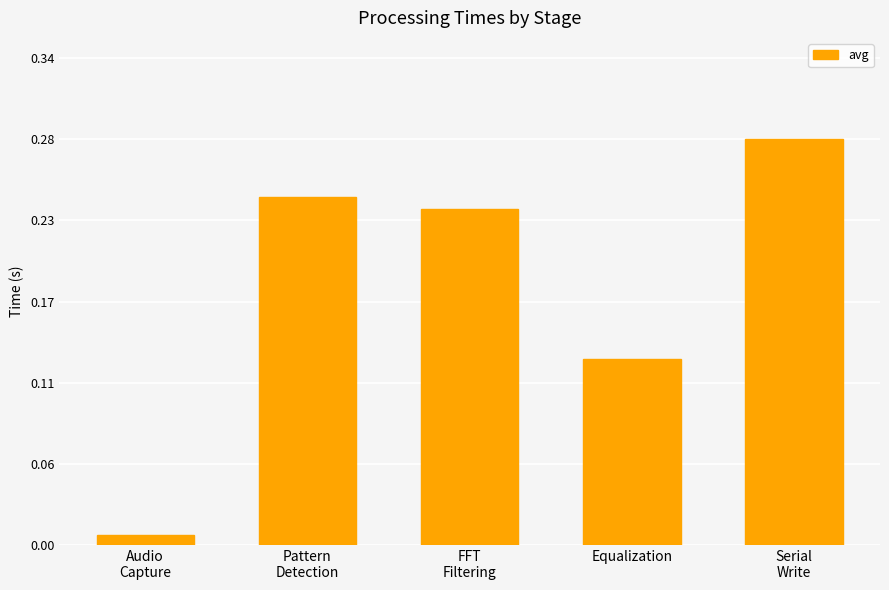

Are the bars horizontal?

No